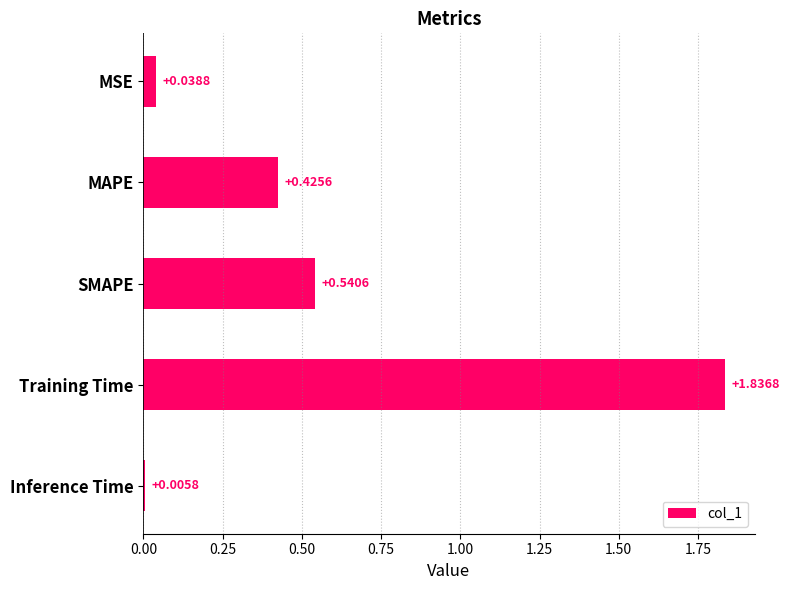

Which has a higher value, MAPE or Training Time?

Training Time